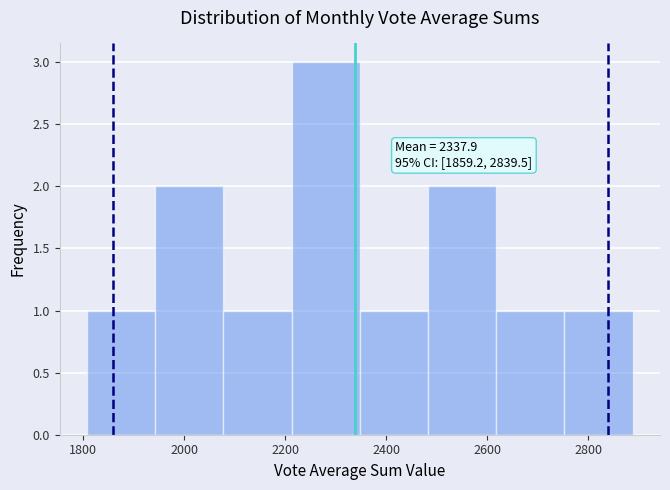

Over which range of the x-axis is the bar tallest?

2220 to 2340